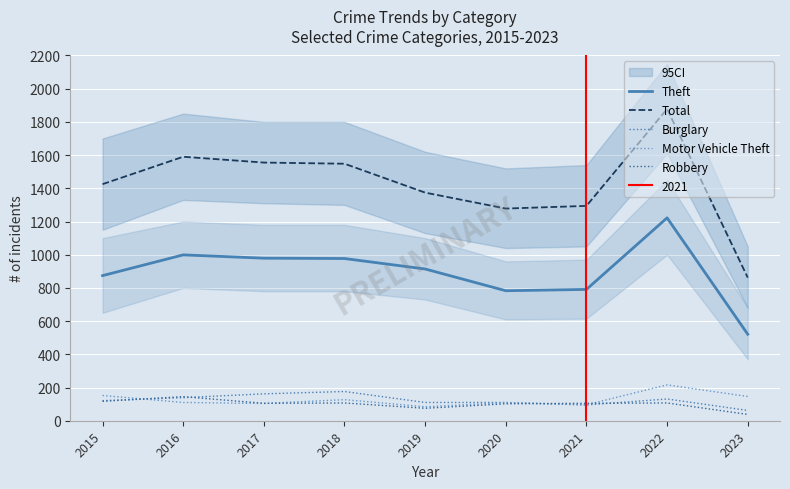

Which label corresponds to the largest value in the chart?

2022